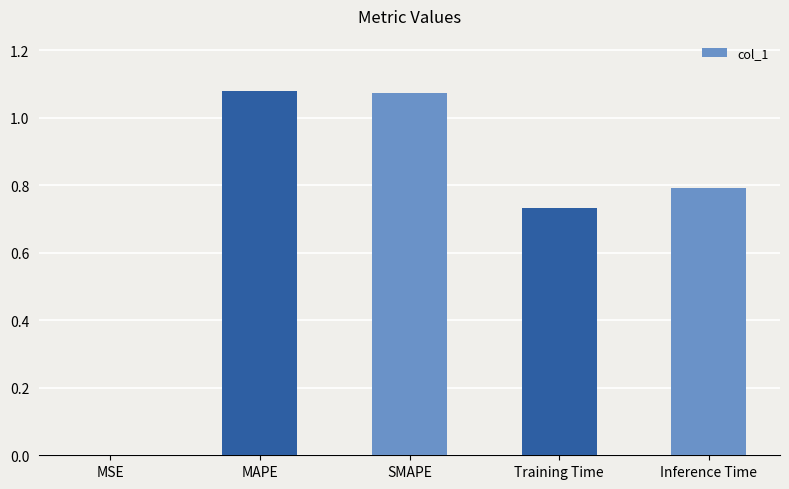

Is it true that the value at Inference Time is 1.3?

False